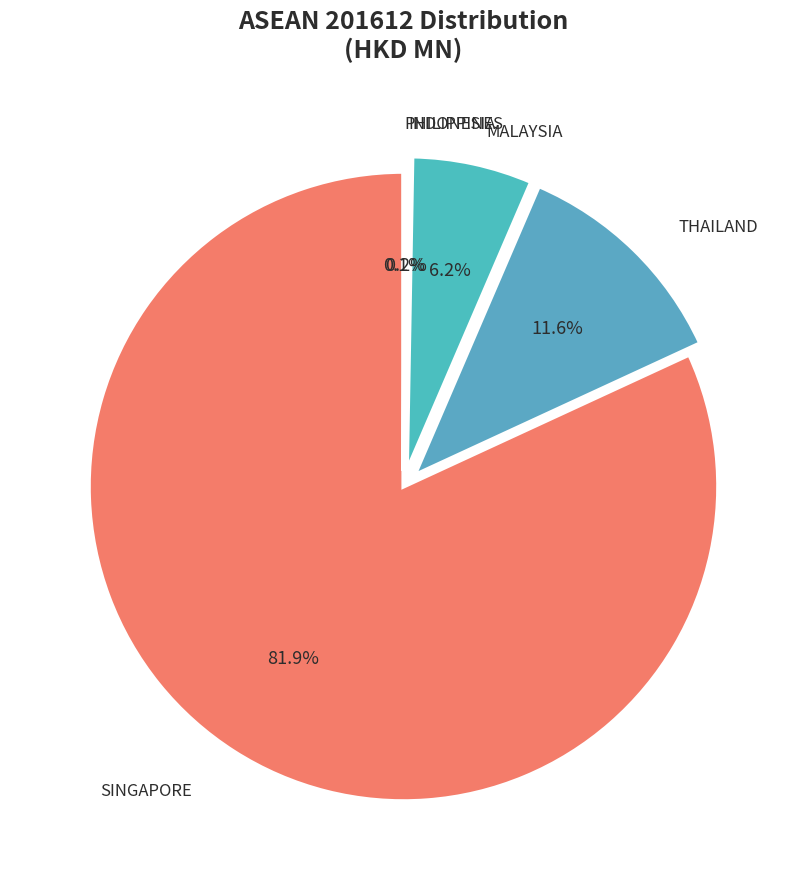

To the nearest percent, what percentage of the pie is MALAYSIA?

6%